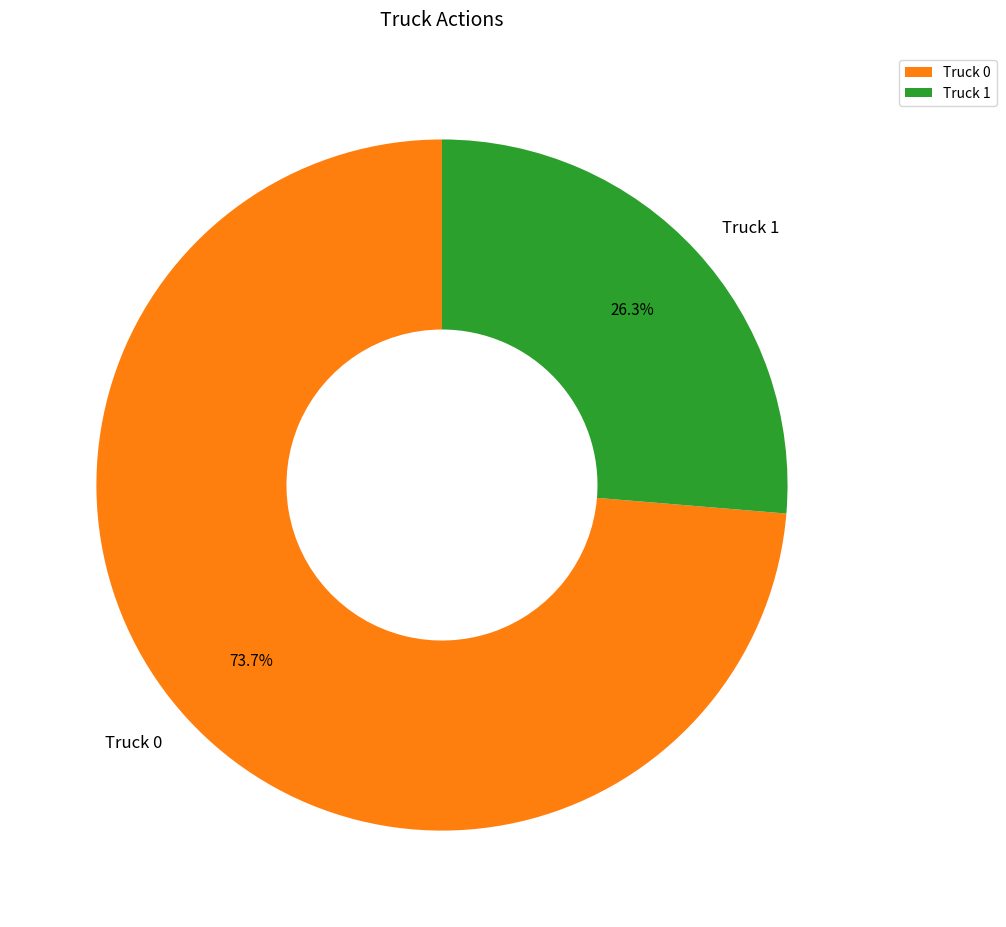

To the nearest percent, what is the average slice percentage?

50%